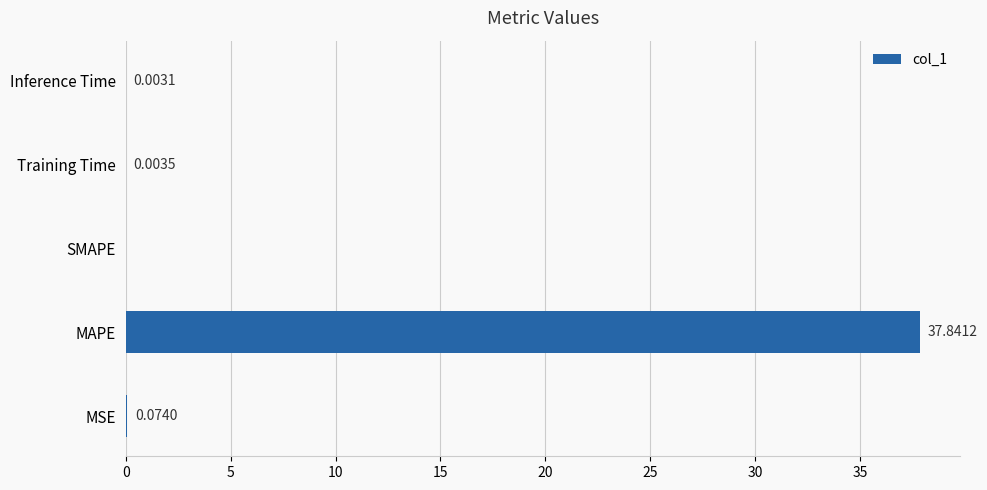

Where is the data nearest to the value 18?

MSE